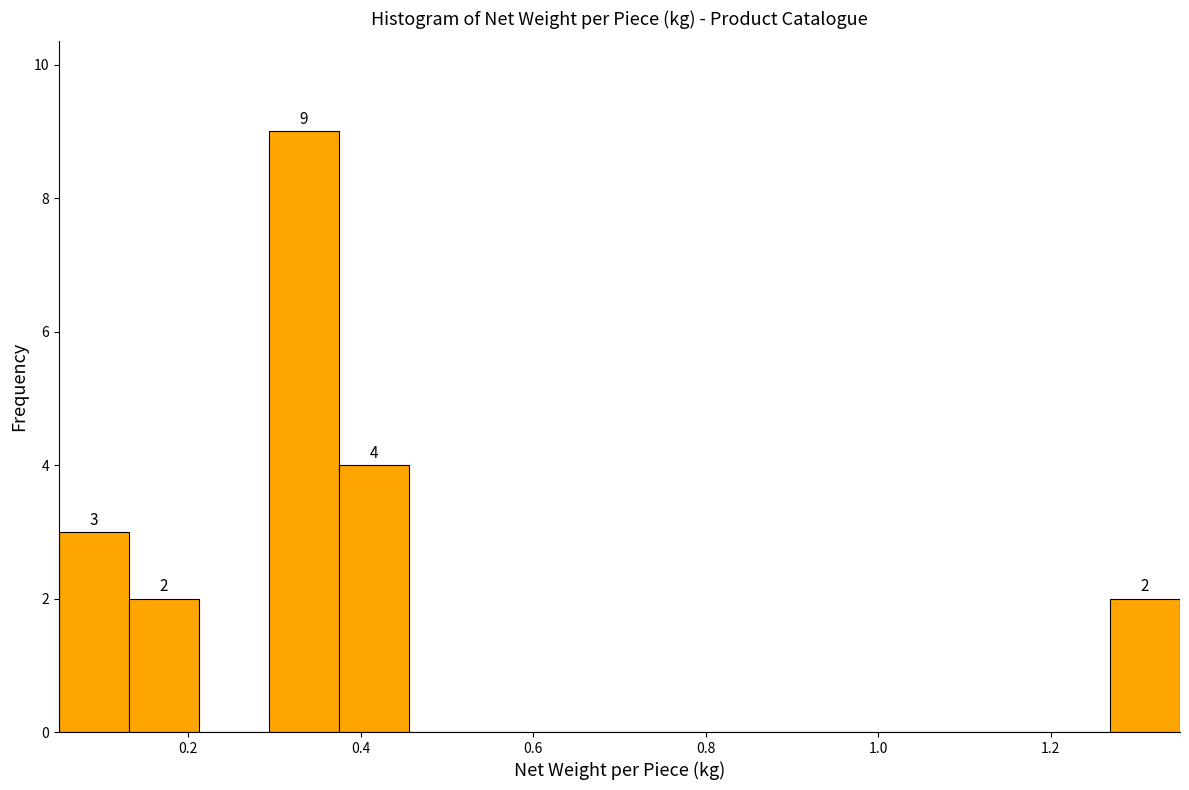

Over which range of the x-axis is the bar tallest?

0.30 to 0.38